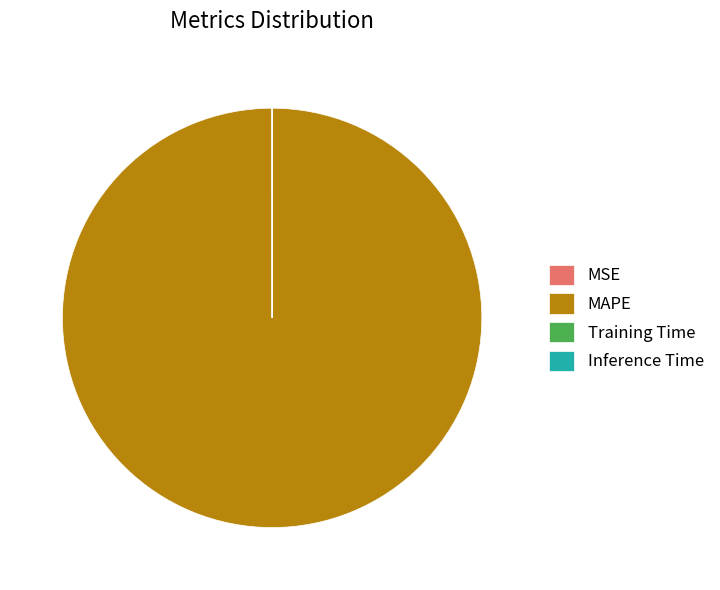

Which slice is the largest?

MAPE